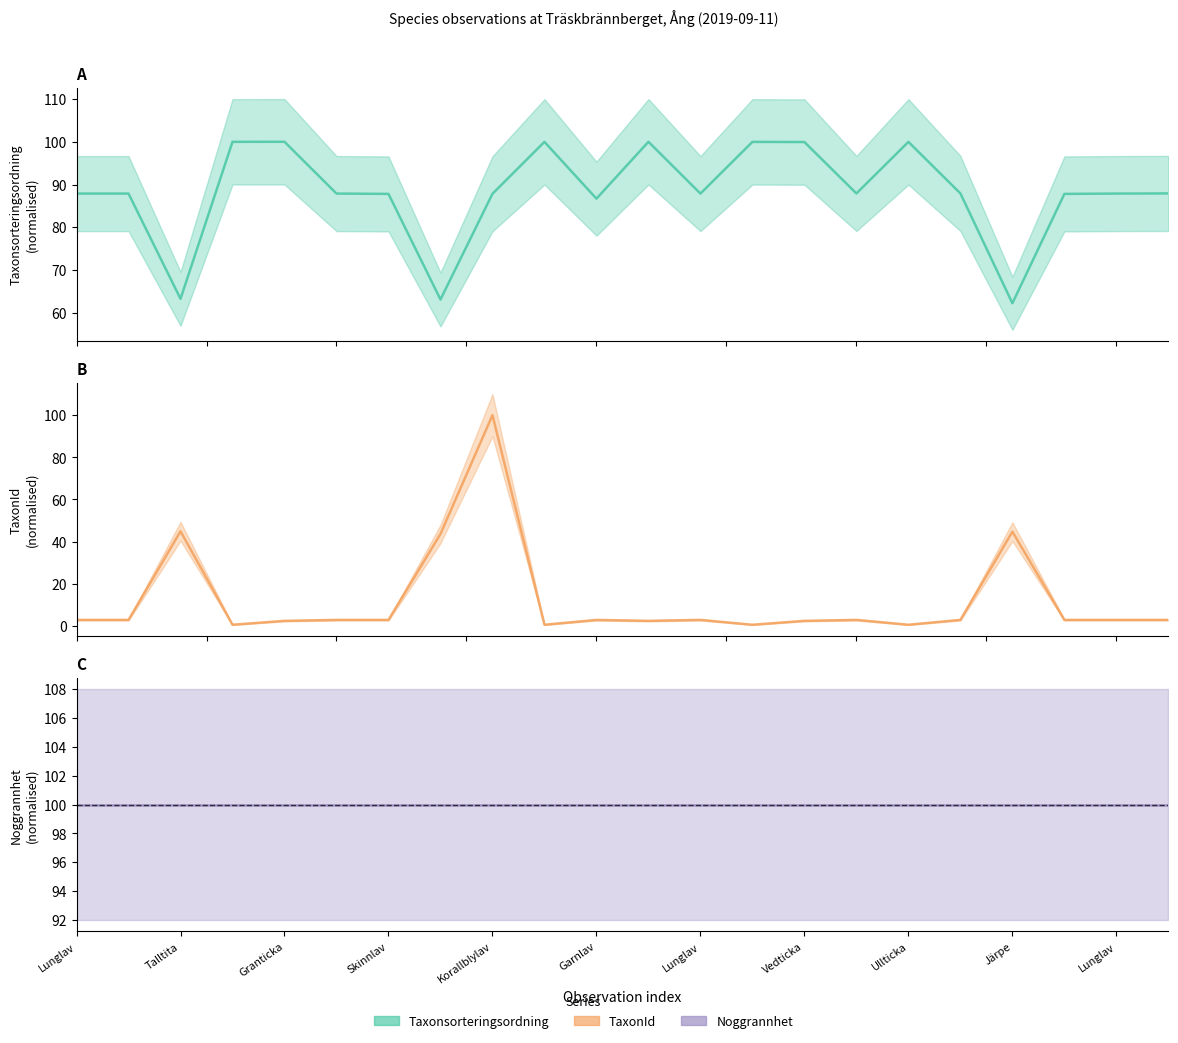

Is the value of Noggrannhet (norm.) at Vedticka greater than the value of Taxonsorteringsordning (norm.) at Skinnlav?

Yes